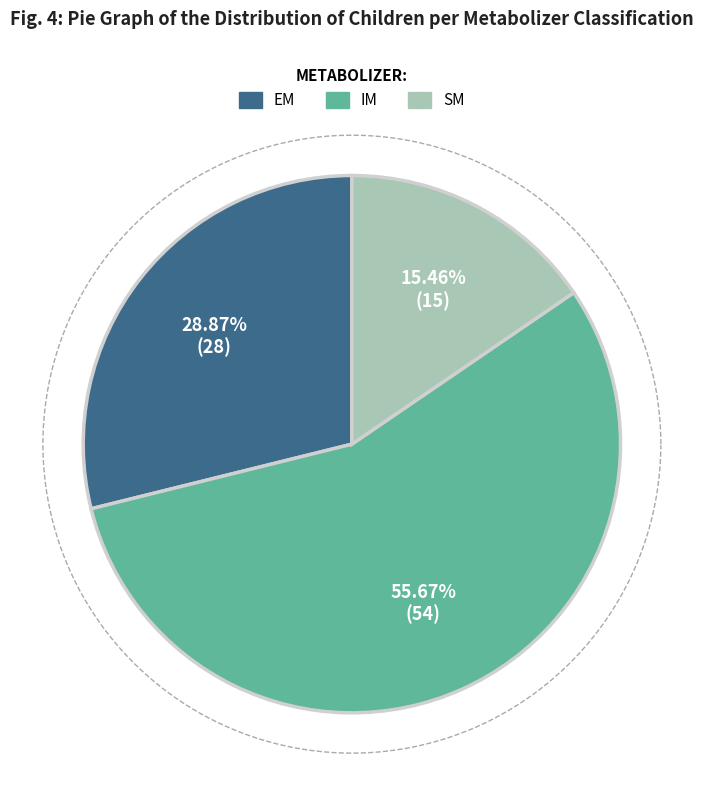

The IM slice represents 56% of the pie. True or false?

True